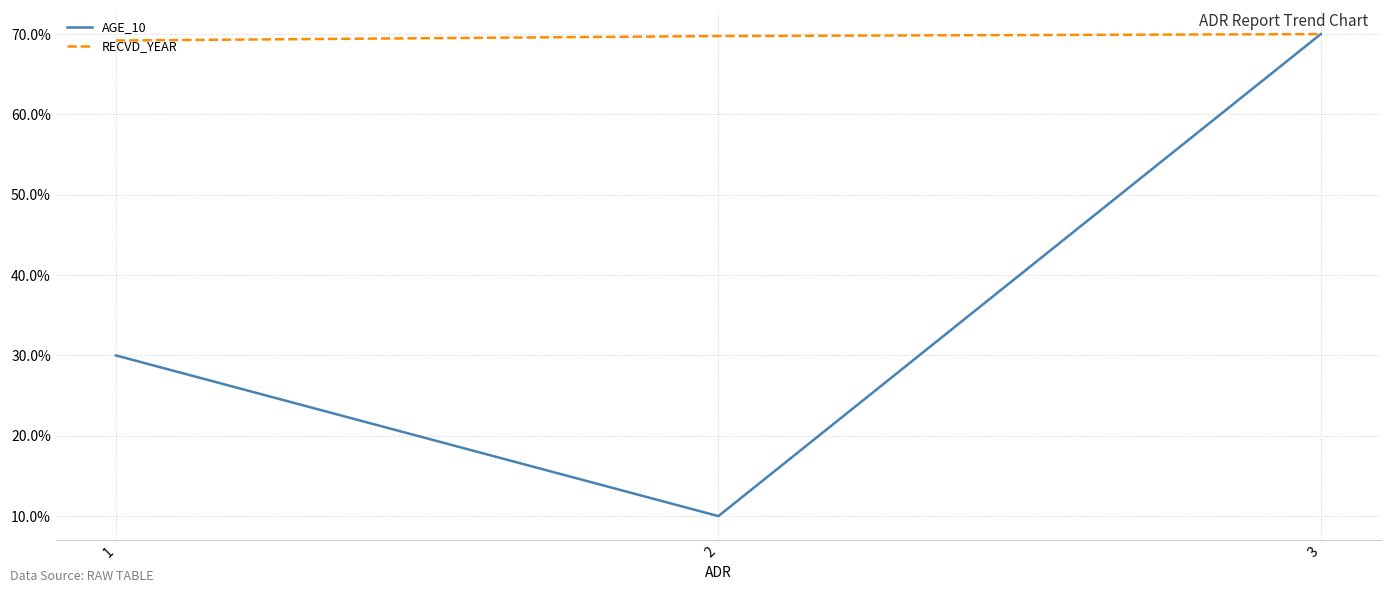

Which label corresponds to the smallest value in the chart?

2